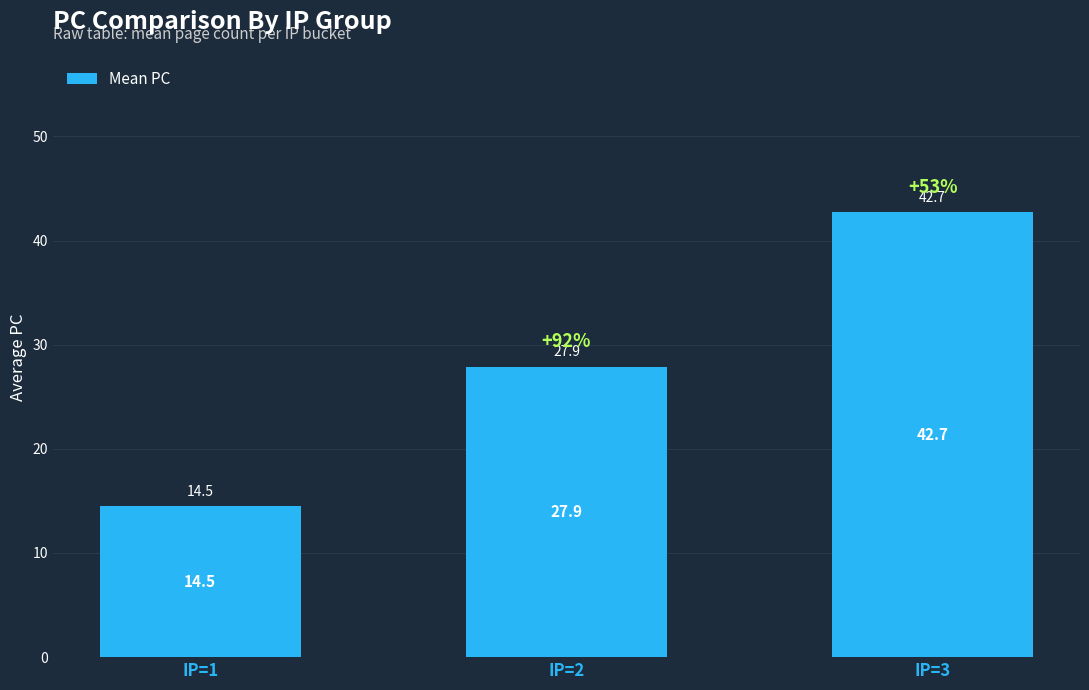

What is the ratio of the value at IP=3 to the value at IP=2?

1.5